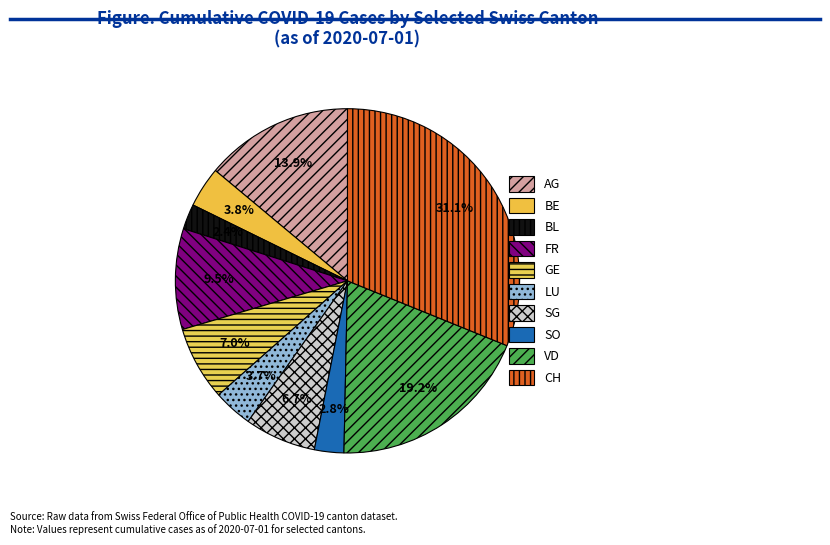

Count the number of slices in the pie.

10